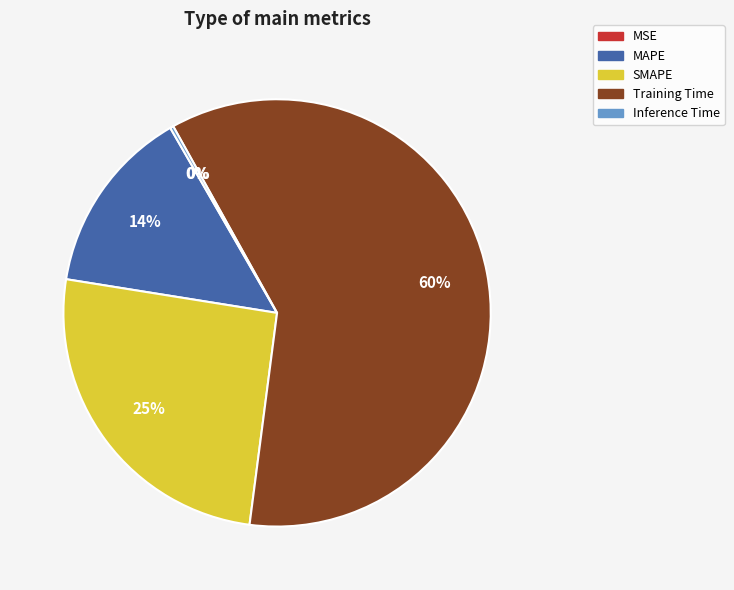

Does any single category account for the majority?

Yes